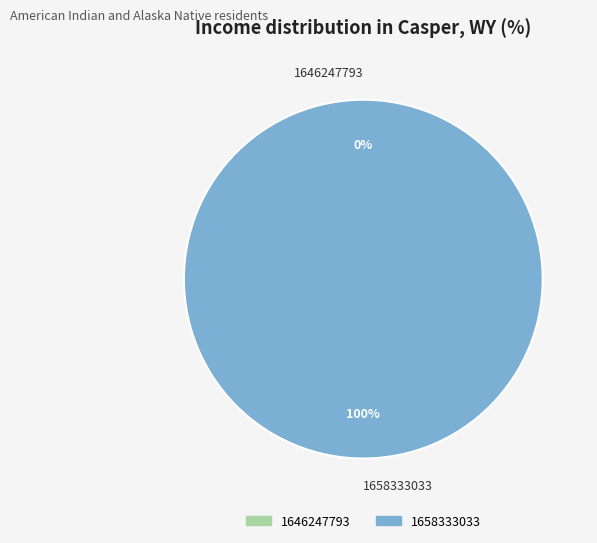

What is the smallest slice in the pie chart?

1646247793